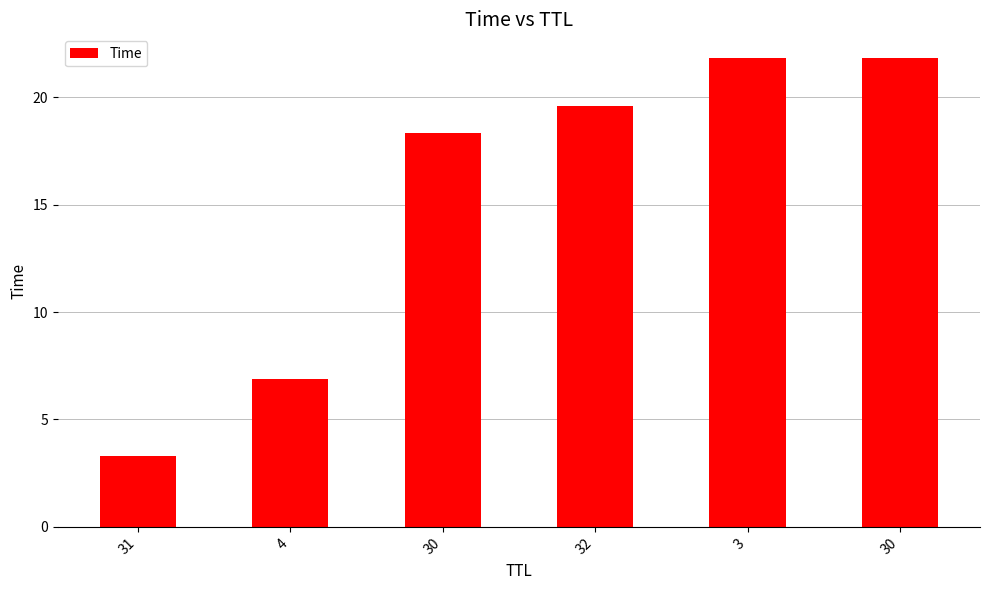

Reading left to right, list all the values displayed in this chart.

31=3.3	4=6.9	30=18.3	32=19.6	3=21.8	30=21.8